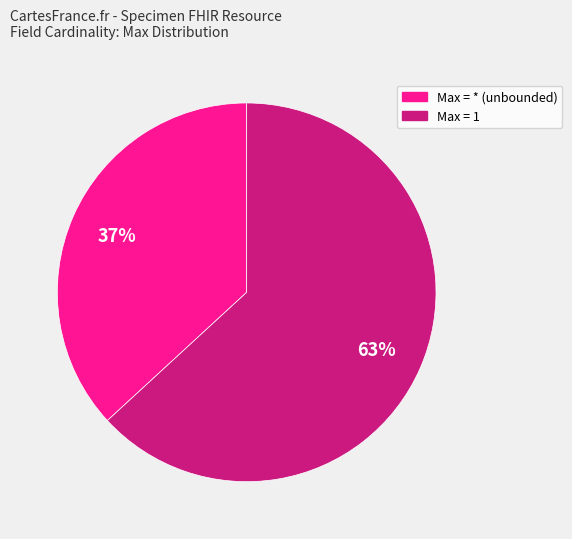

To the nearest percent, what is the difference between the largest and smallest slice percentages?

26%